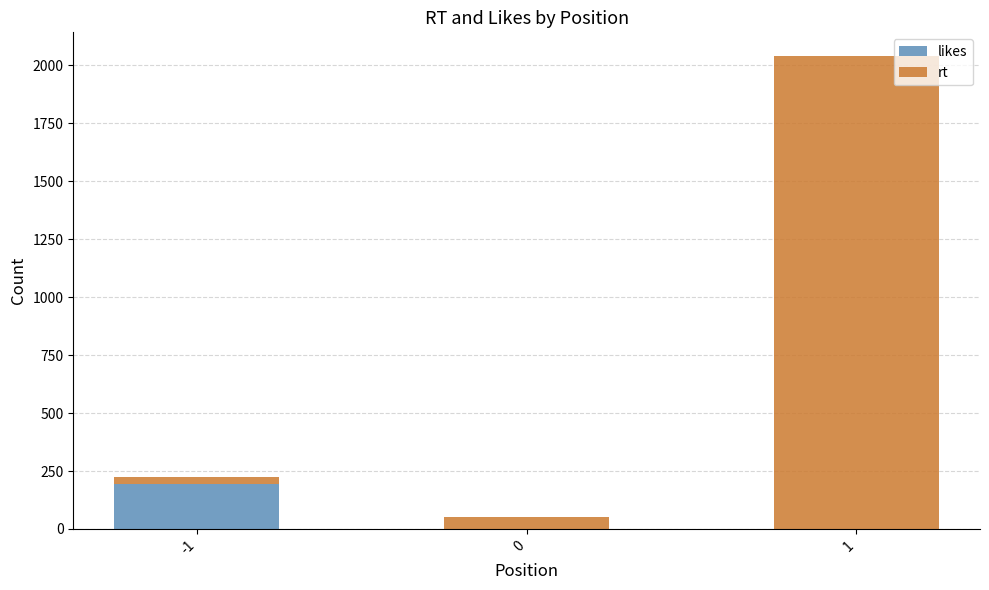

Is it true that likes equals 0 at 0?

True